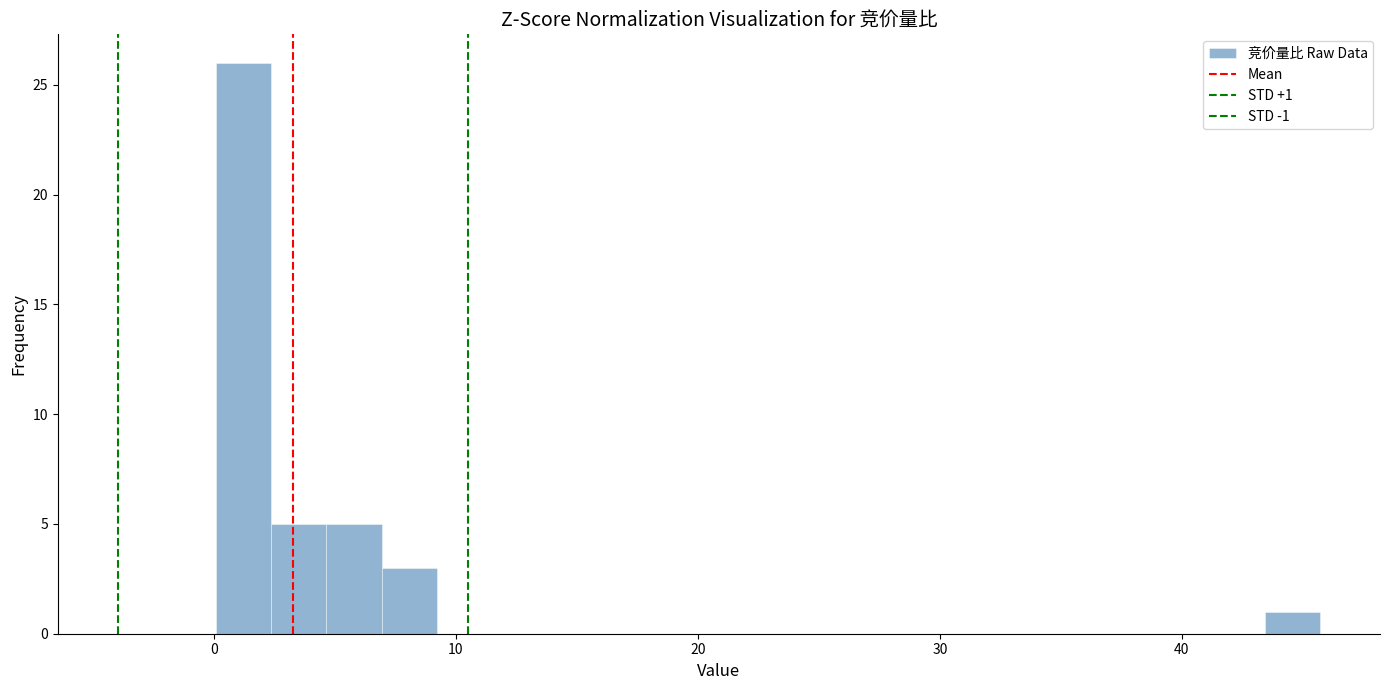

Read against the x-axis, roughly where is the centre of the tallest bar?

1